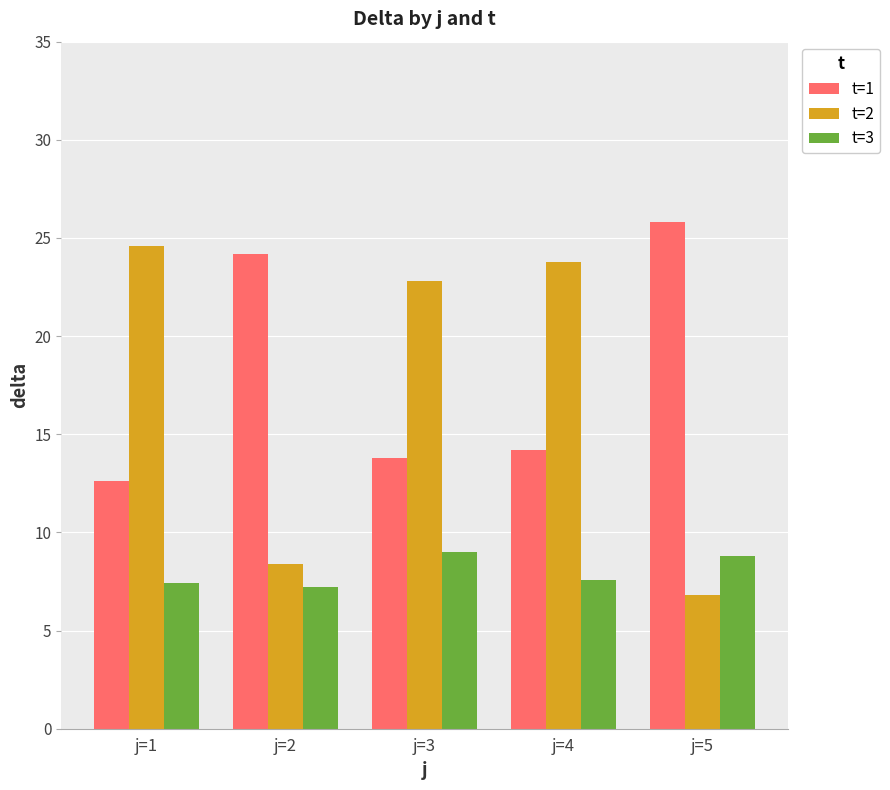

How many bars are there in total?

15